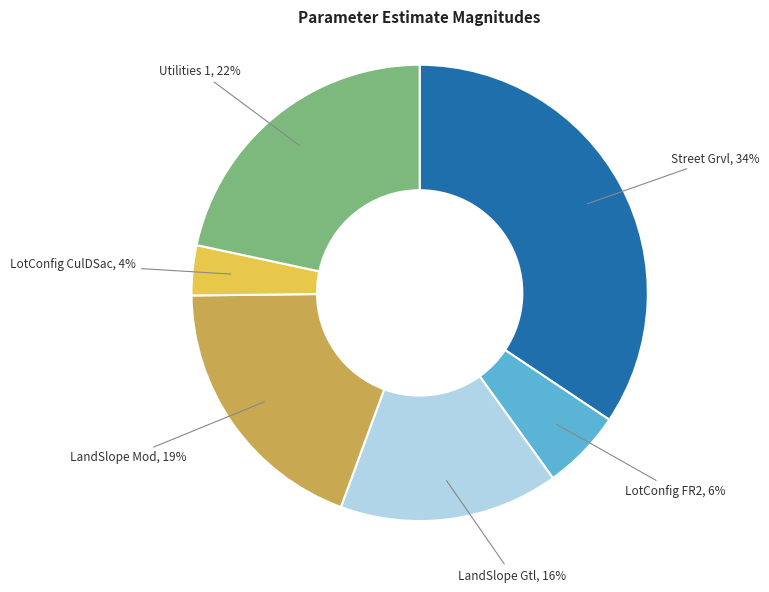

Which has a higher value, LotConfig FR2 or Utilities 1?

Utilities 1